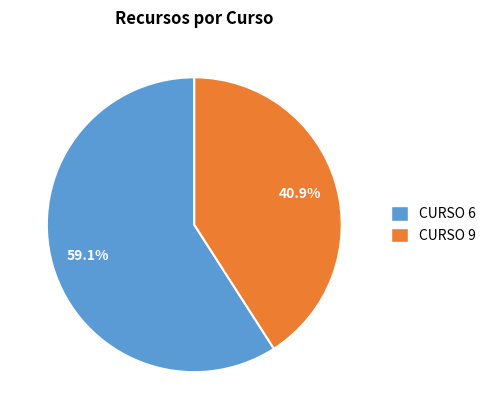

Combined, do CURSO 9 and CURSO 6 account for over 50%?

Yes